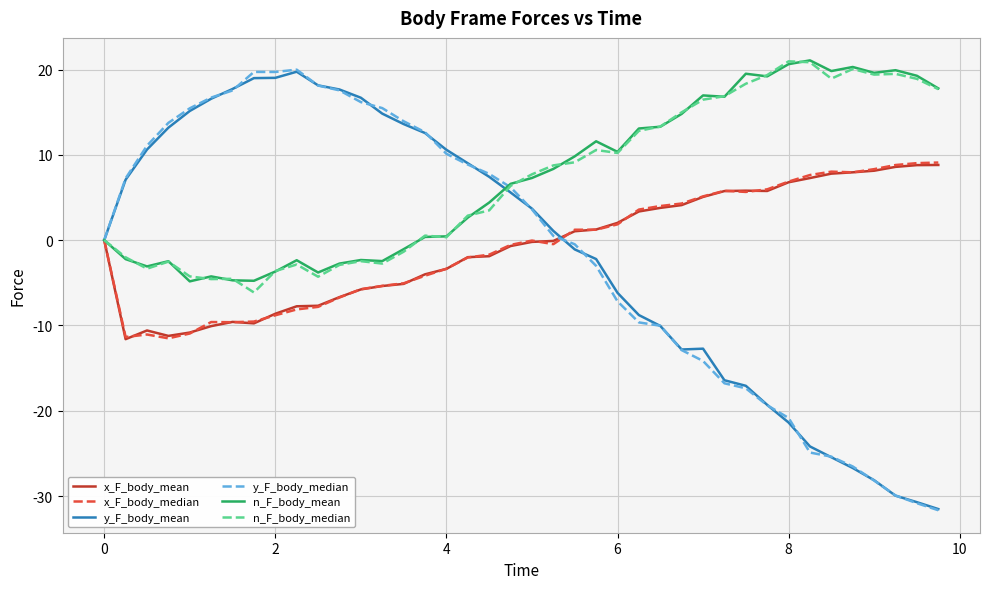

What is the greatest value displayed?

21.1